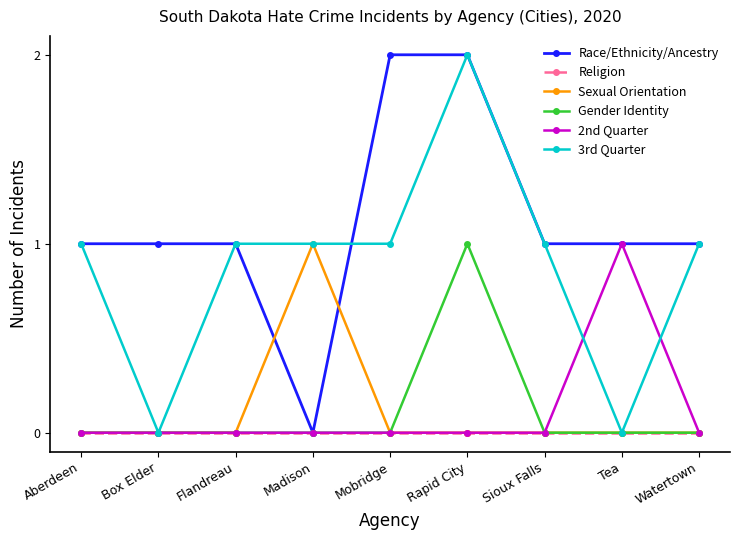

Count the number of data series in this chart.

6